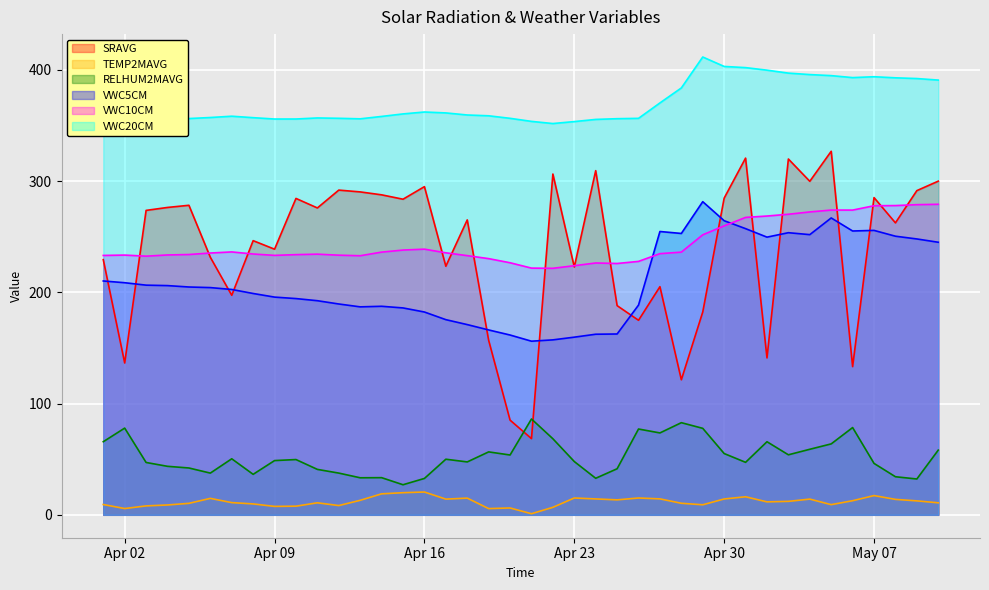

What is the average value of the VWC20CM series?

370.0